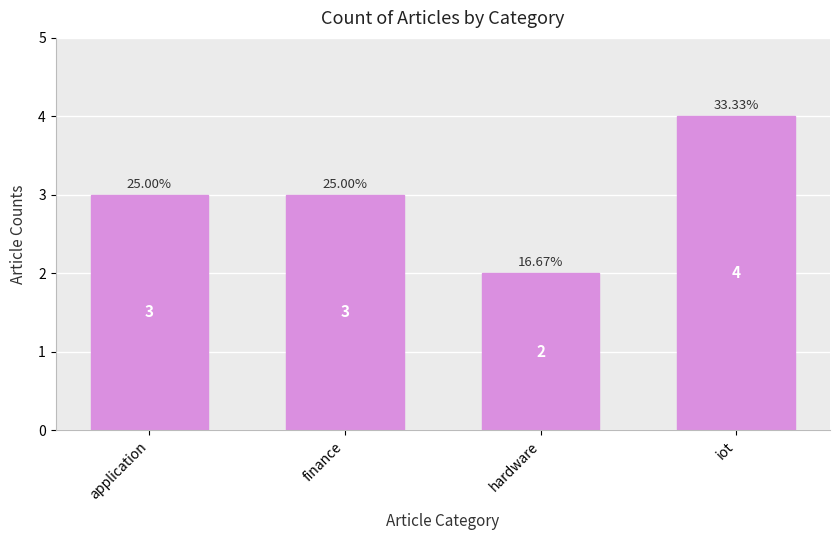

Reading left to right, list all the values displayed in this chart.

3	3	2	4